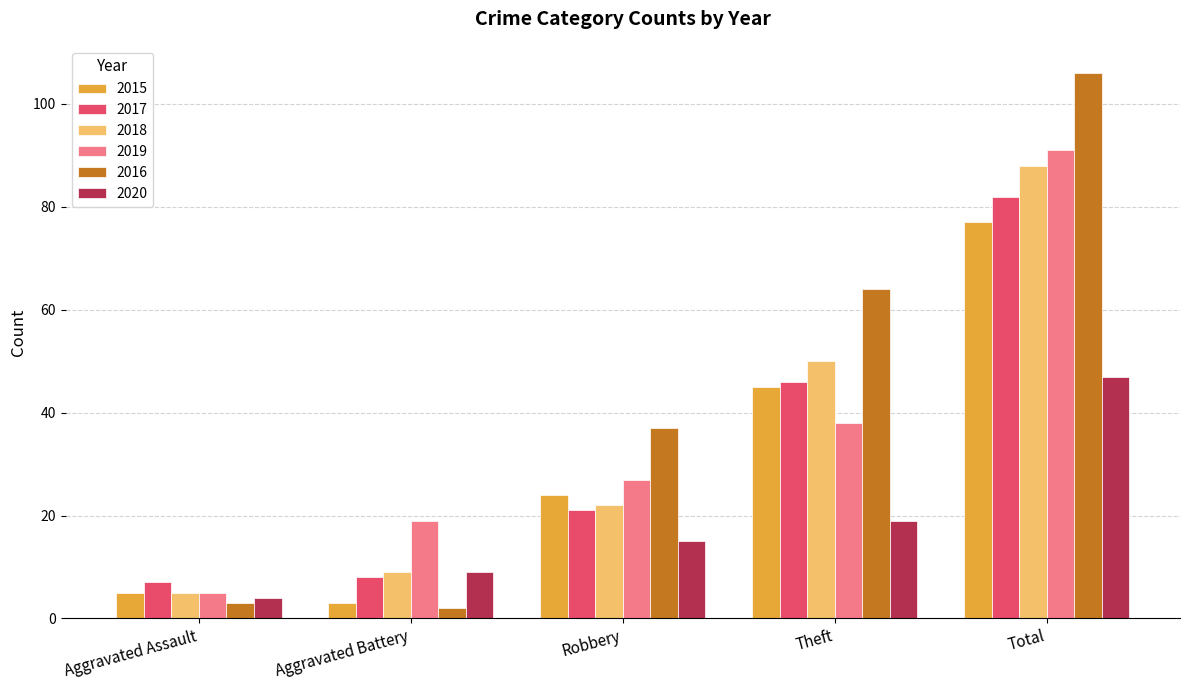

Reading left to right, what are all the values shown in this chart?

2015: Aggravated Assault=5	Aggravated Battery=3	Robbery=24	Theft=45	Total=77
2017: Aggravated Assault=7	Aggravated Battery=8	Robbery=21	Theft=46	Total=82
2018: Aggravated Assault=5	Aggravated Battery=9	Robbery=22	Theft=50	Total=88
2019: Aggravated Assault=5	Aggravated Battery=19	Robbery=27	Theft=38	Total=91
2016: Aggravated Assault=3	Aggravated Battery=2	Robbery=37	Theft=64	Total=106
2020: Aggravated Assault=4	Aggravated Battery=9	Robbery=15	Theft=19	Total=47